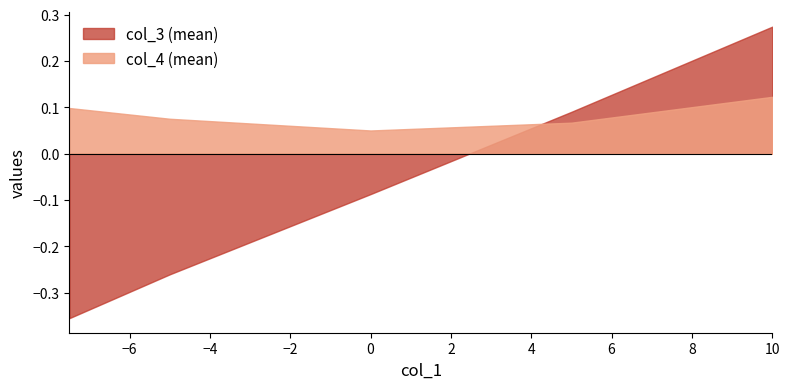

Which series has the largest total across all categories?

col_4 (mean)